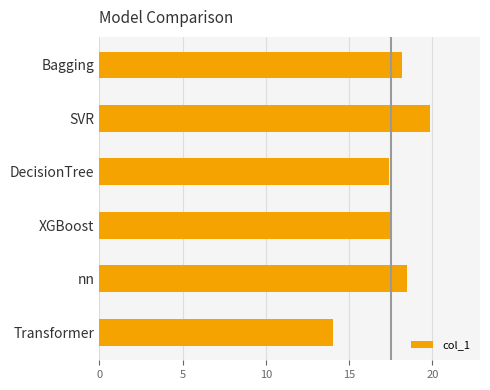

Reading top to bottom, list all the values displayed in this chart.

Bagging=18.2	SVR=19.9	DecisionTree=17.4	XGBoost=17.6	nn=18.5	Transformer=14.0